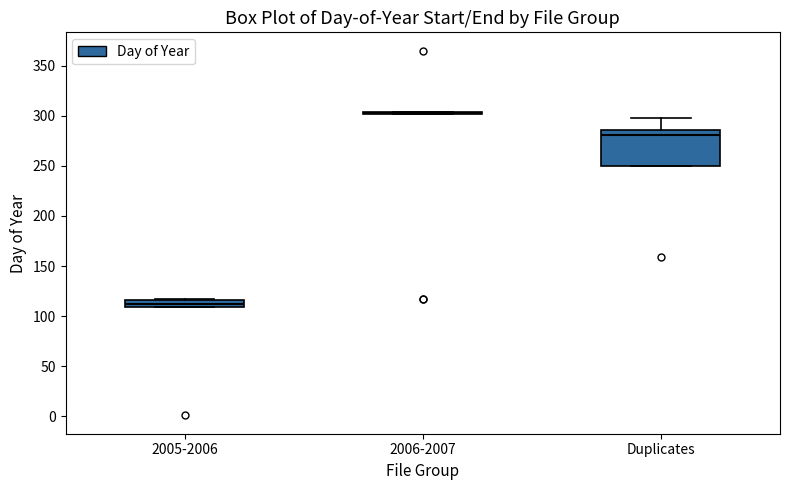

Where is the lower edge of the box for Duplicates on the y-axis? The values are not printed on the chart, so give them approximately, as read against the axis.

250